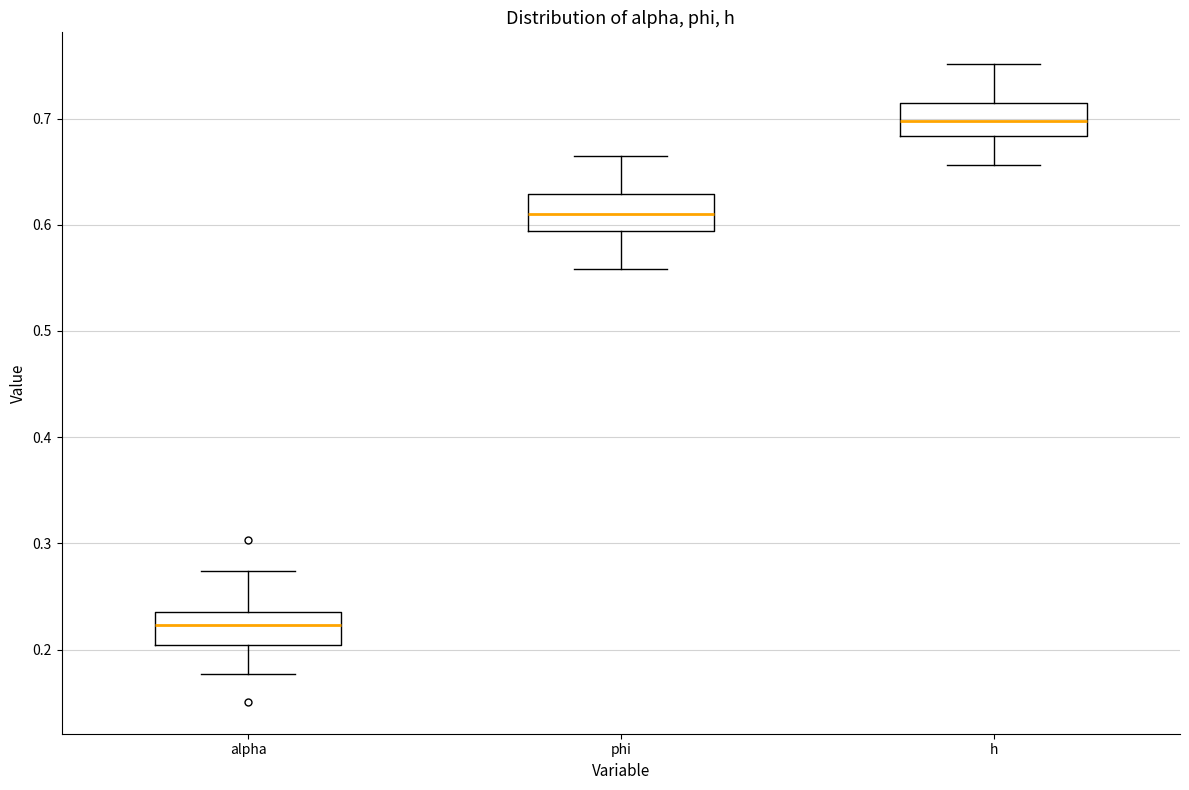

Where does the median line of the box for alpha sit on the y-axis? The values are not printed on the chart, so give them approximately, as read against the axis.

0.22